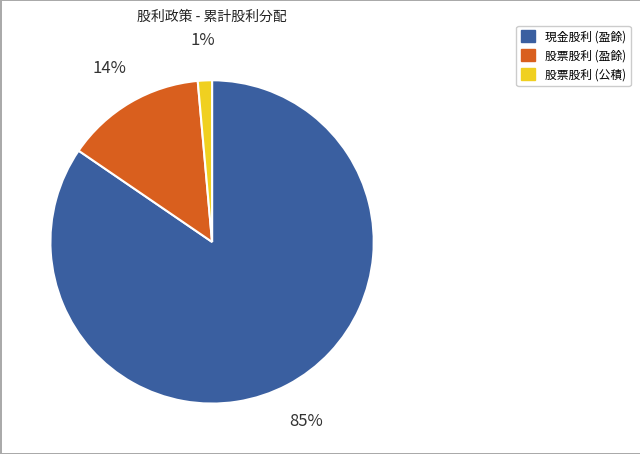

Which slice is the smallest?

股票股利 (公積)